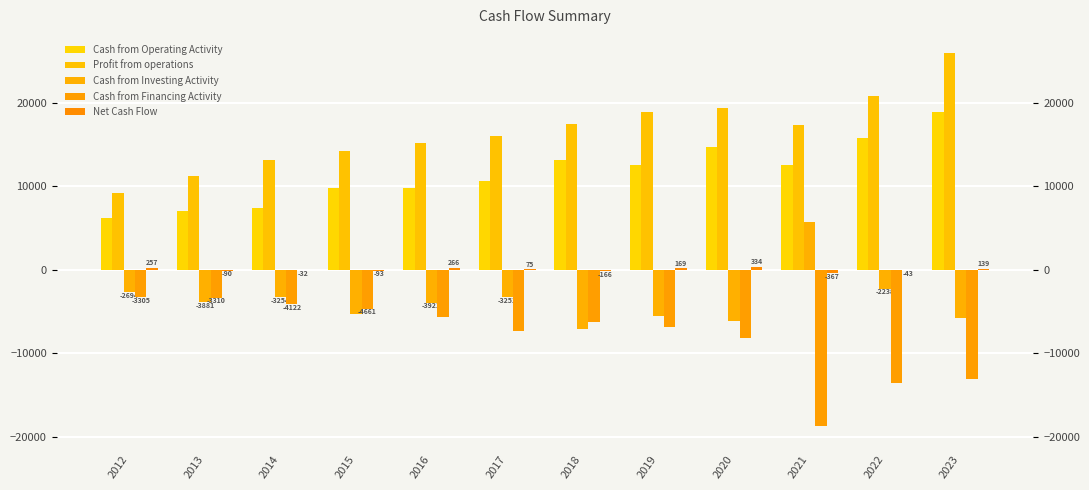

What is the approximate value of Profit from operations at 2021, to the nearest 10?

17330